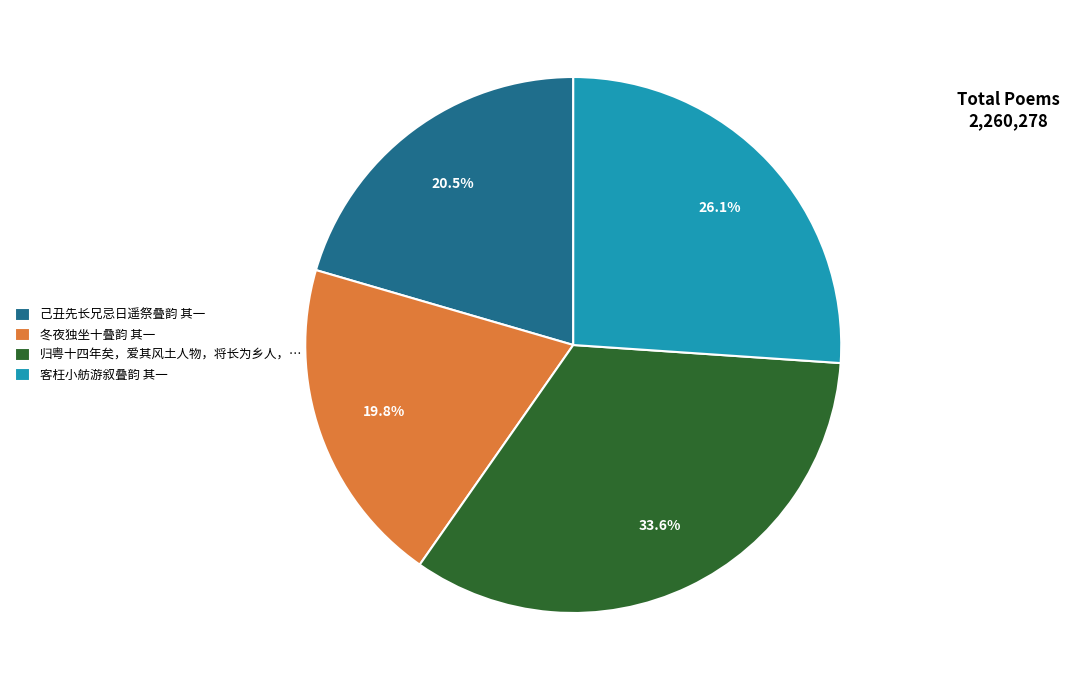

Combined, do 己丑先长兄忌日遥祭叠韵 其一 and 冬夜独坐十叠韵 其一 account for over 50%?

No